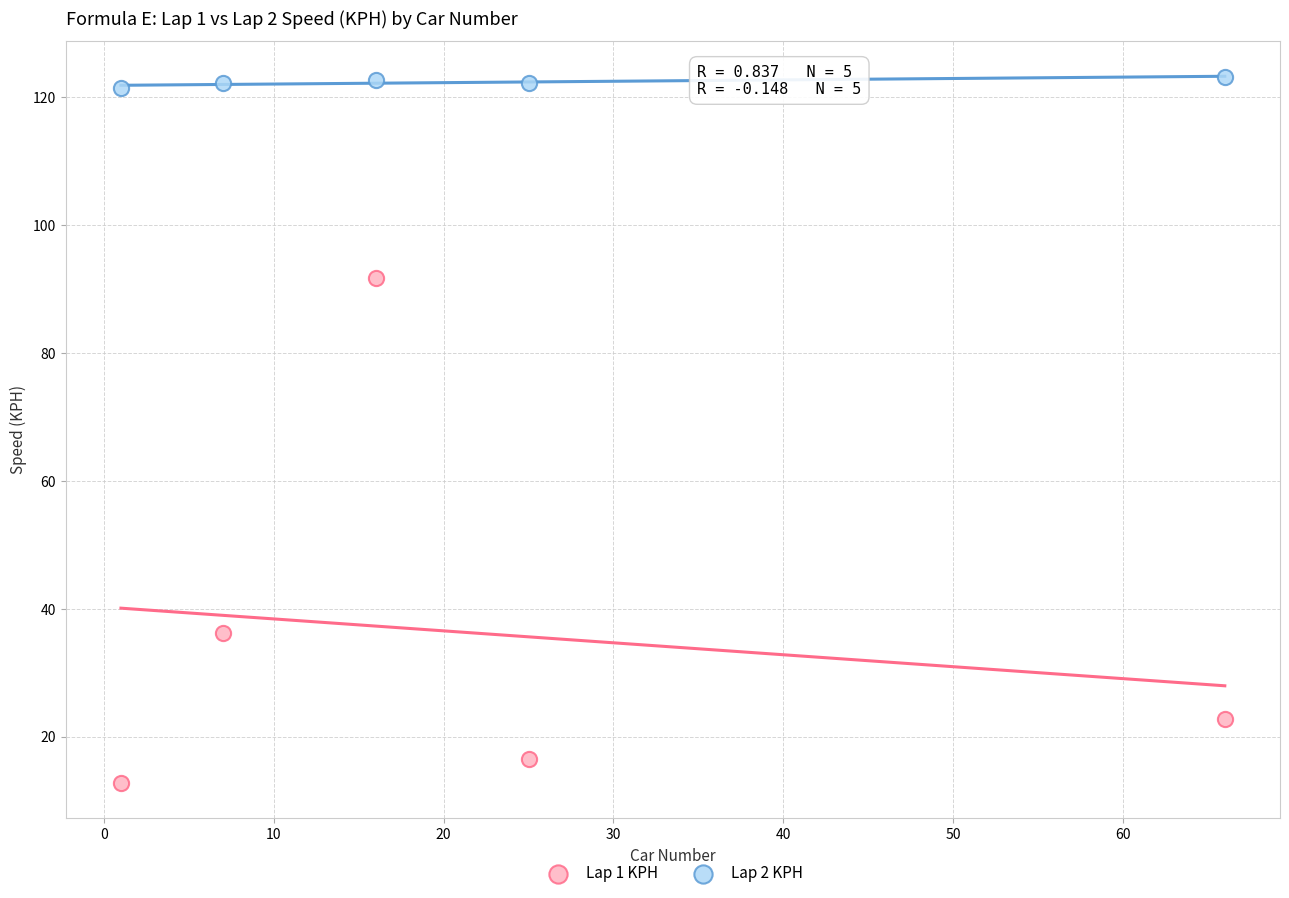

Which series reaches the minimum Y coordinate?

Lap 1 KPH